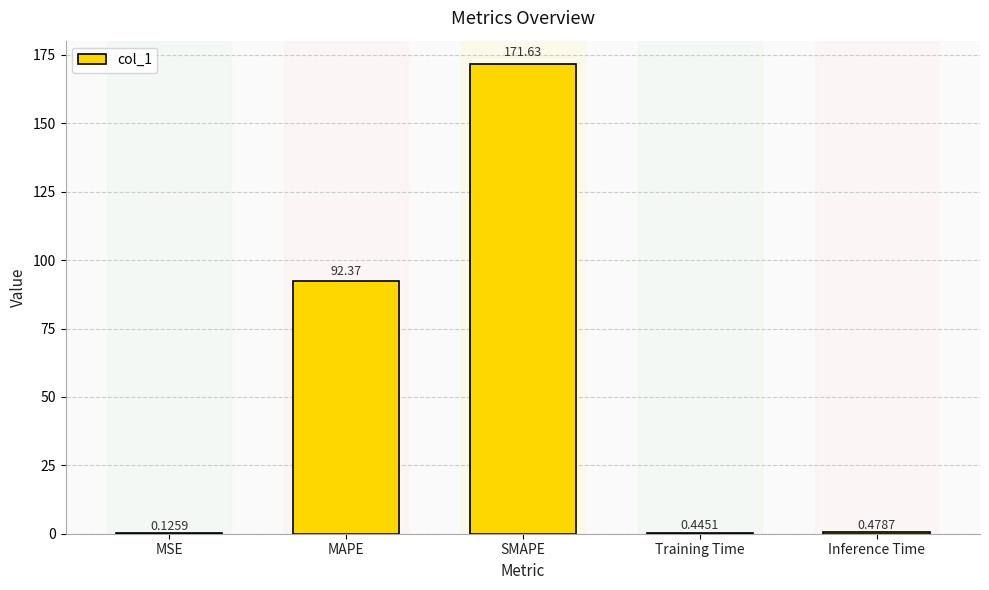

Which has a higher value, Training Time or SMAPE?

SMAPE